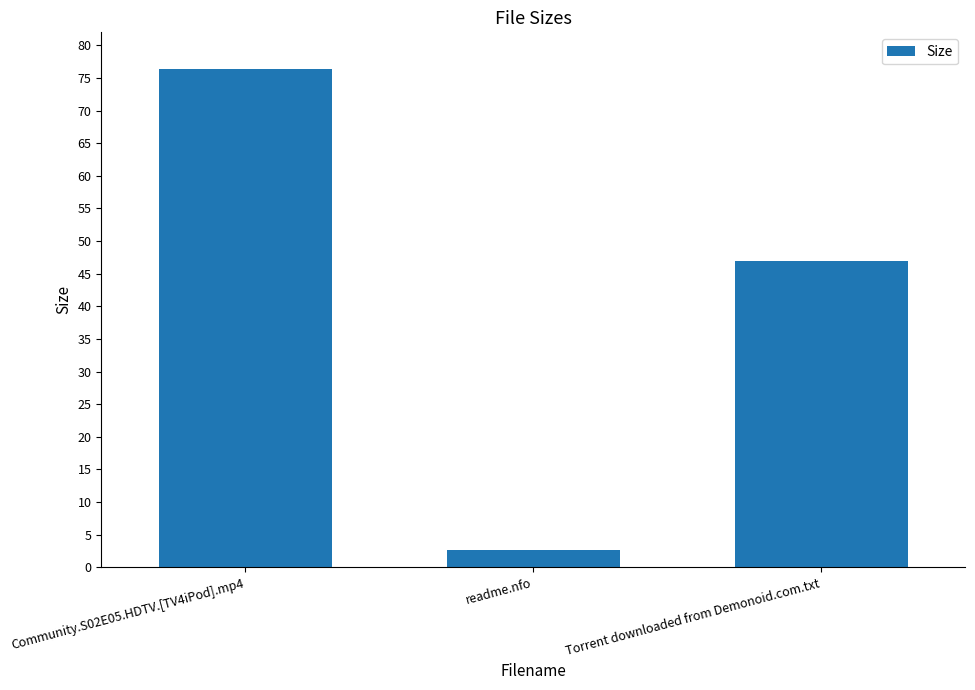

Where does the data first go above 47?

Community.S02E05.HDTV.[TV4iPod].mp4